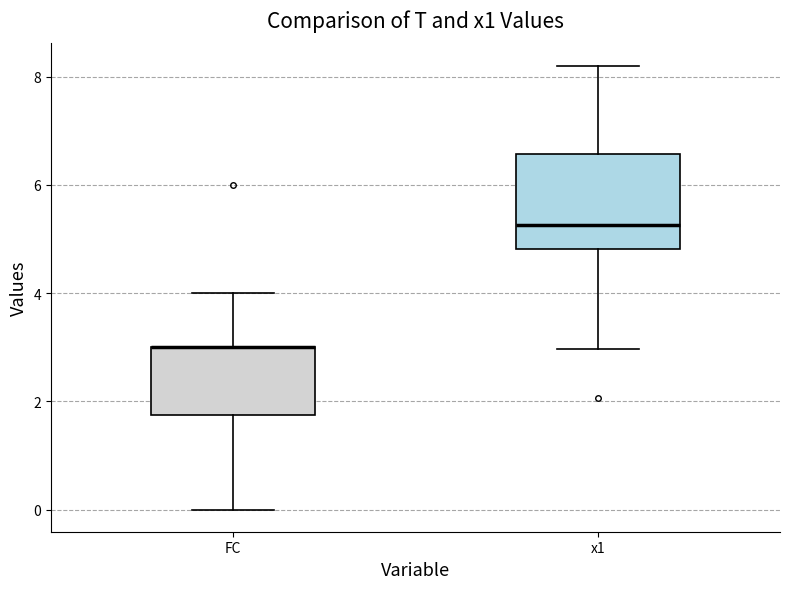

Reading left to right, read every box against the y-axis: the position of its median line, the range the box covers, and the ends of its whiskers. The values are not printed on the chart, so give them approximately, as read against the axis.

FC: median 3.0 (drawn on the box's upper edge), box 1.8 to 3.0, whiskers 0.0 to 4.0
x1: median 5.2, box 4.8 to 6.6, whiskers 3.0 to 8.2